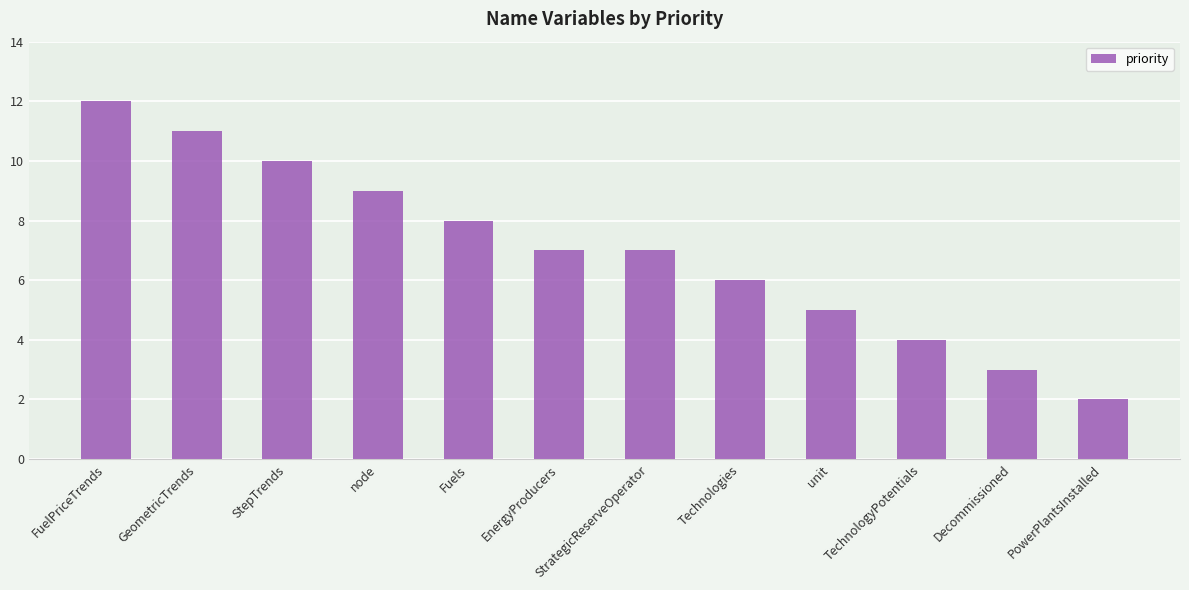

What is the difference between the maximum and minimum values?

10